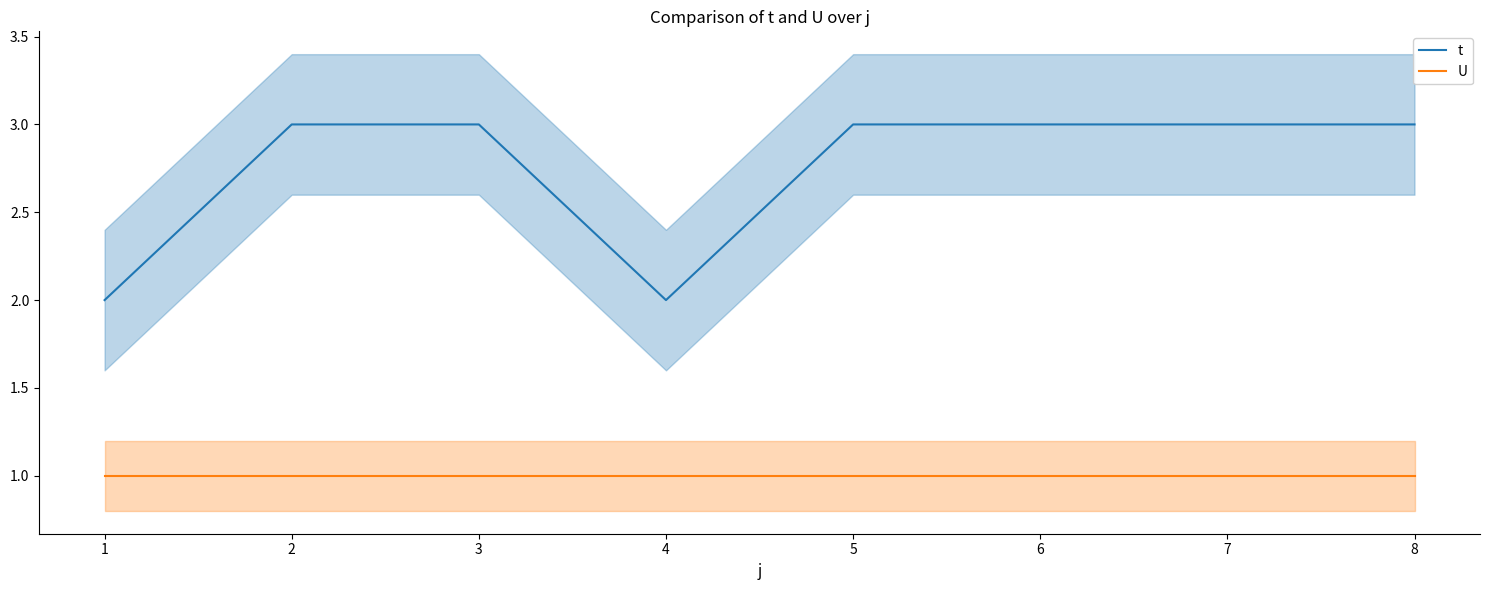

What are all the series names shown in the legend?

t, U